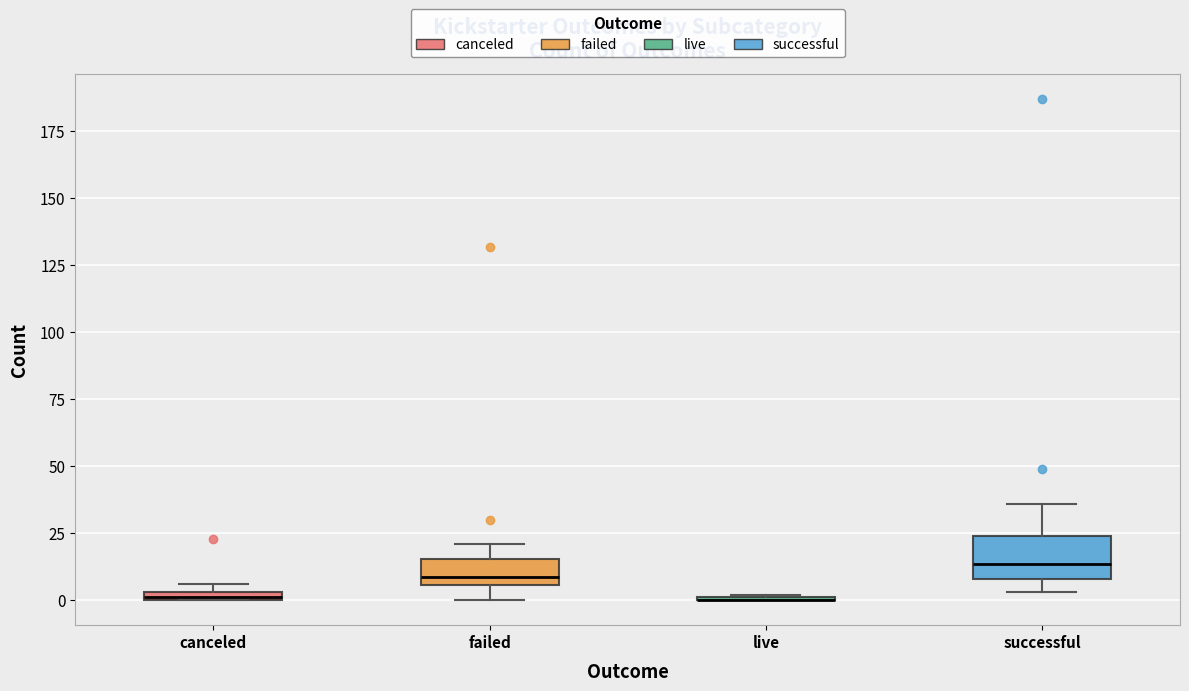

Which box is the tallest, from its lower edge to its upper edge?

successful